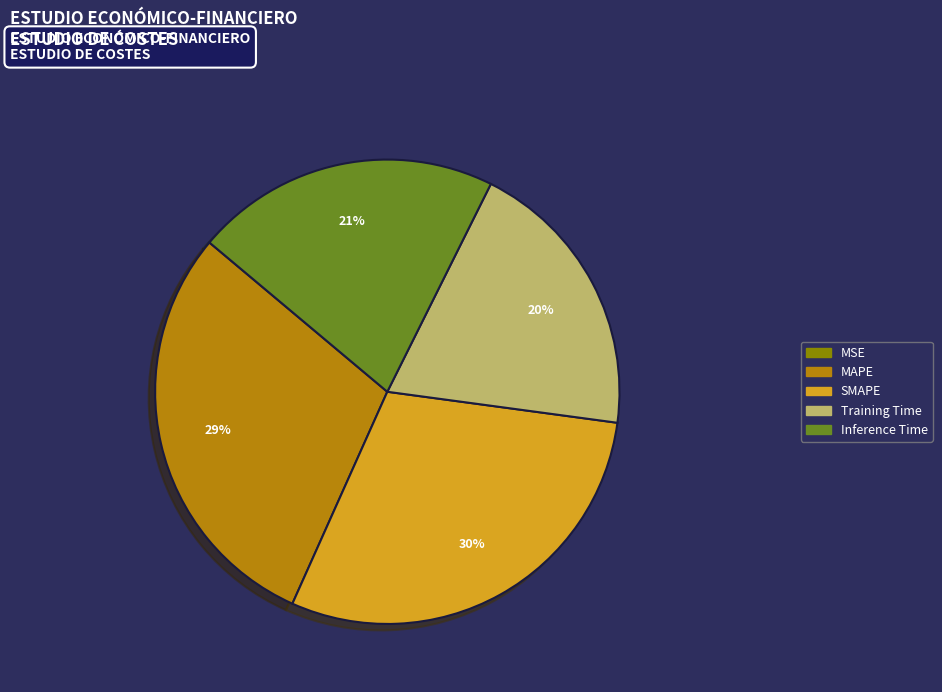

To the nearest percent, what is the difference between the largest and smallest slice percentages?

30%